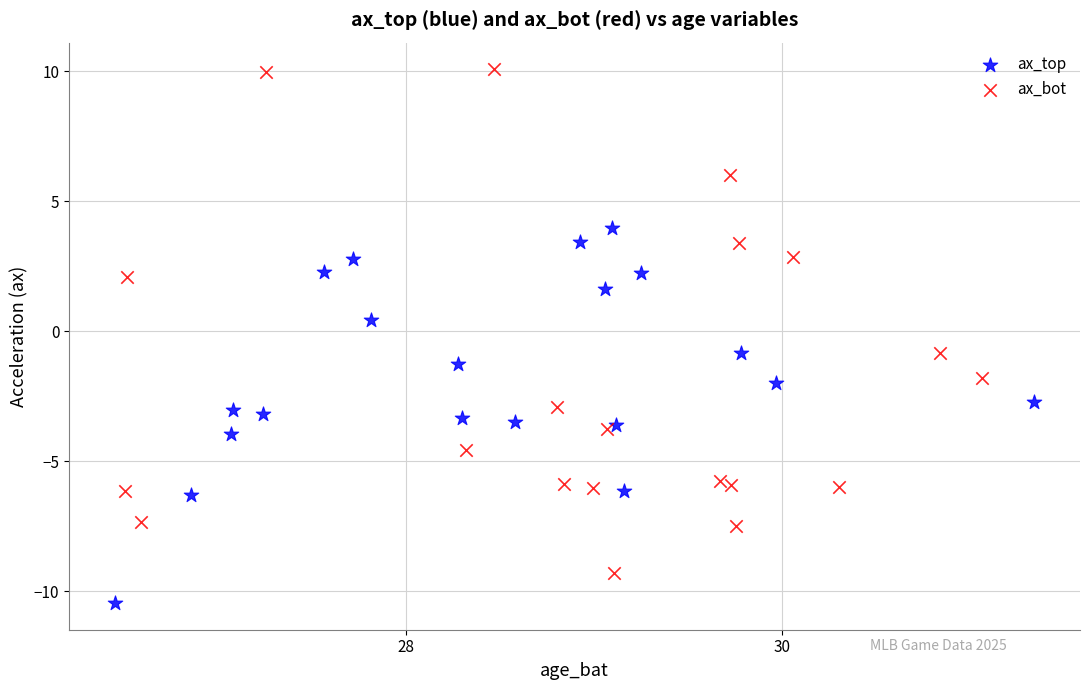

Which series contains the lowest Y value?

ax_top